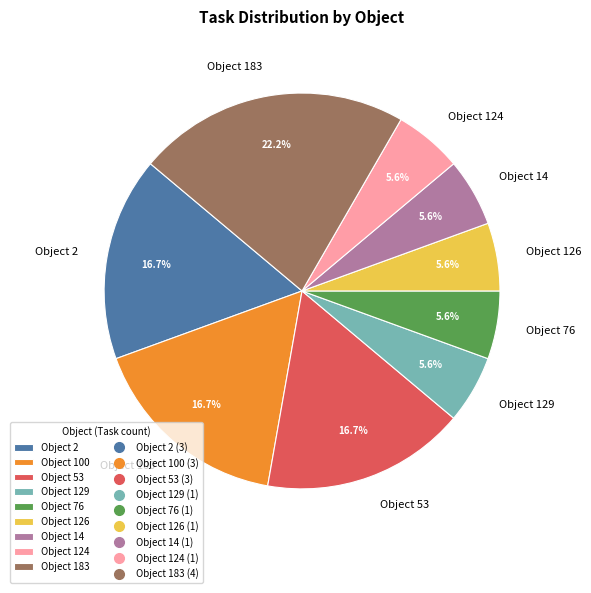

How many slices are in this pie chart?

9